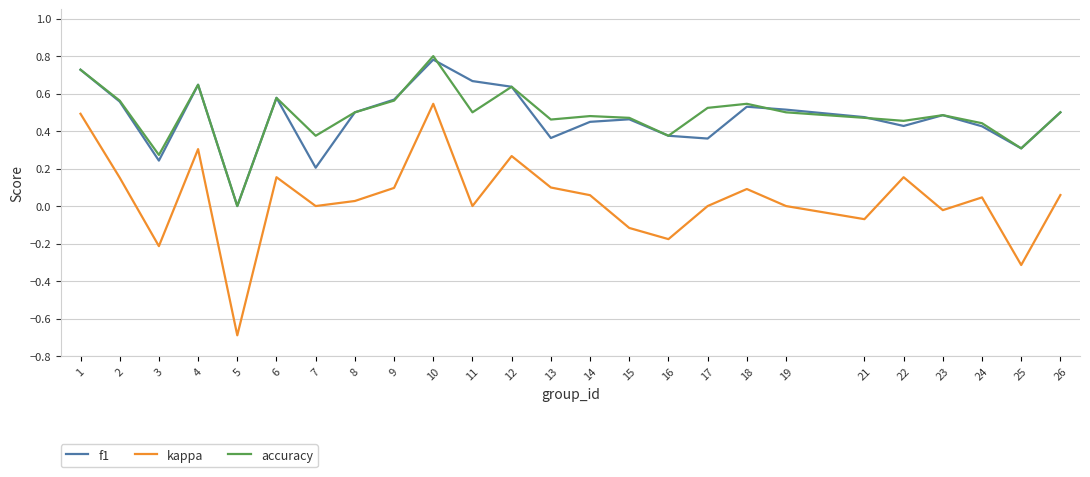

The accuracy series shows 0.5 at 23. True or false?

True